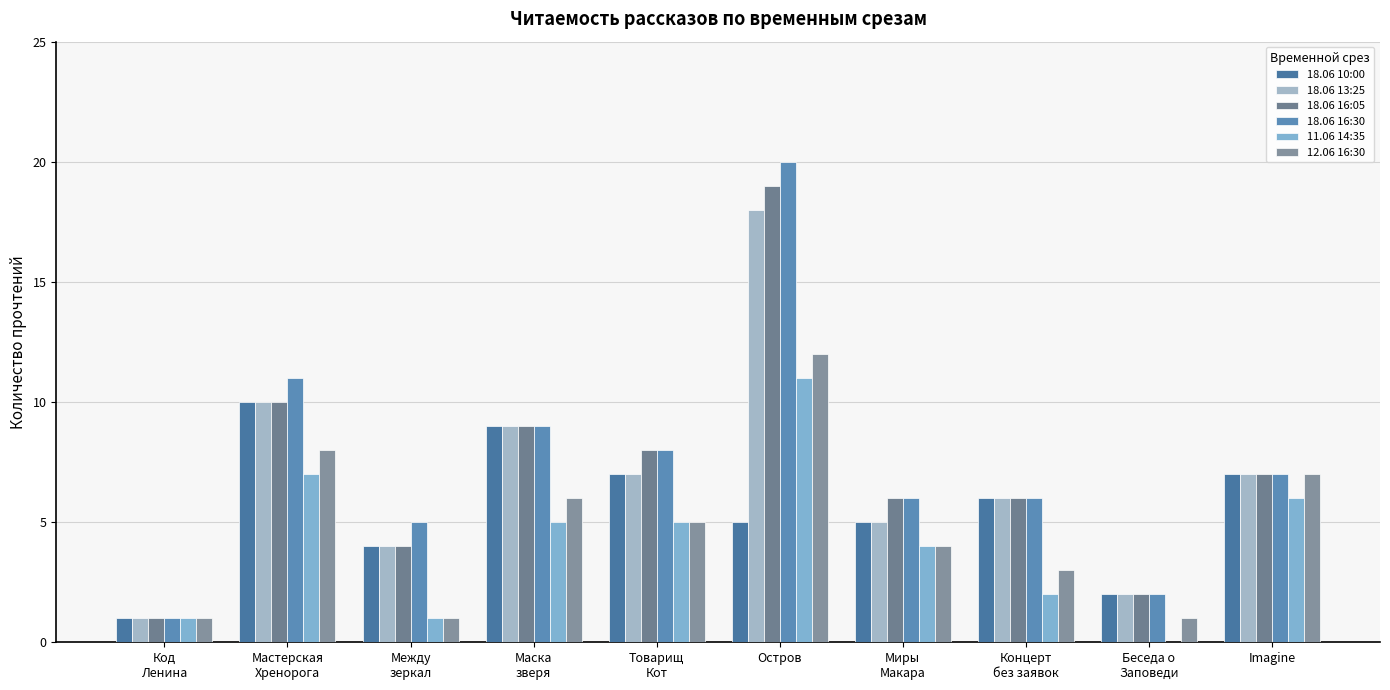

List the labels in order of 18.06 10:00 value, largest first.

Мастерская
Хренорога, Маска
зверя, Товарищ
Кот, Imagine, Концерт
без заявок, Остров, Миры
Макара, Между
зеркал, Беседа о
Заповеди, Код
Ленина